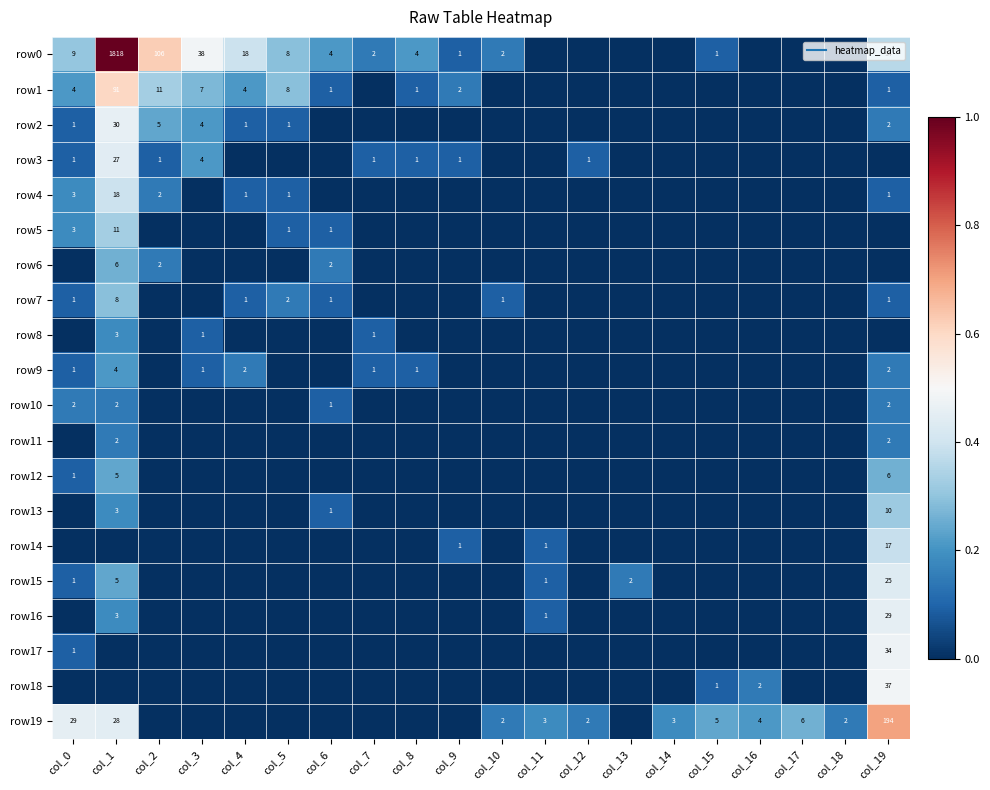

Between col_16 and col_3, which is larger?

col_3